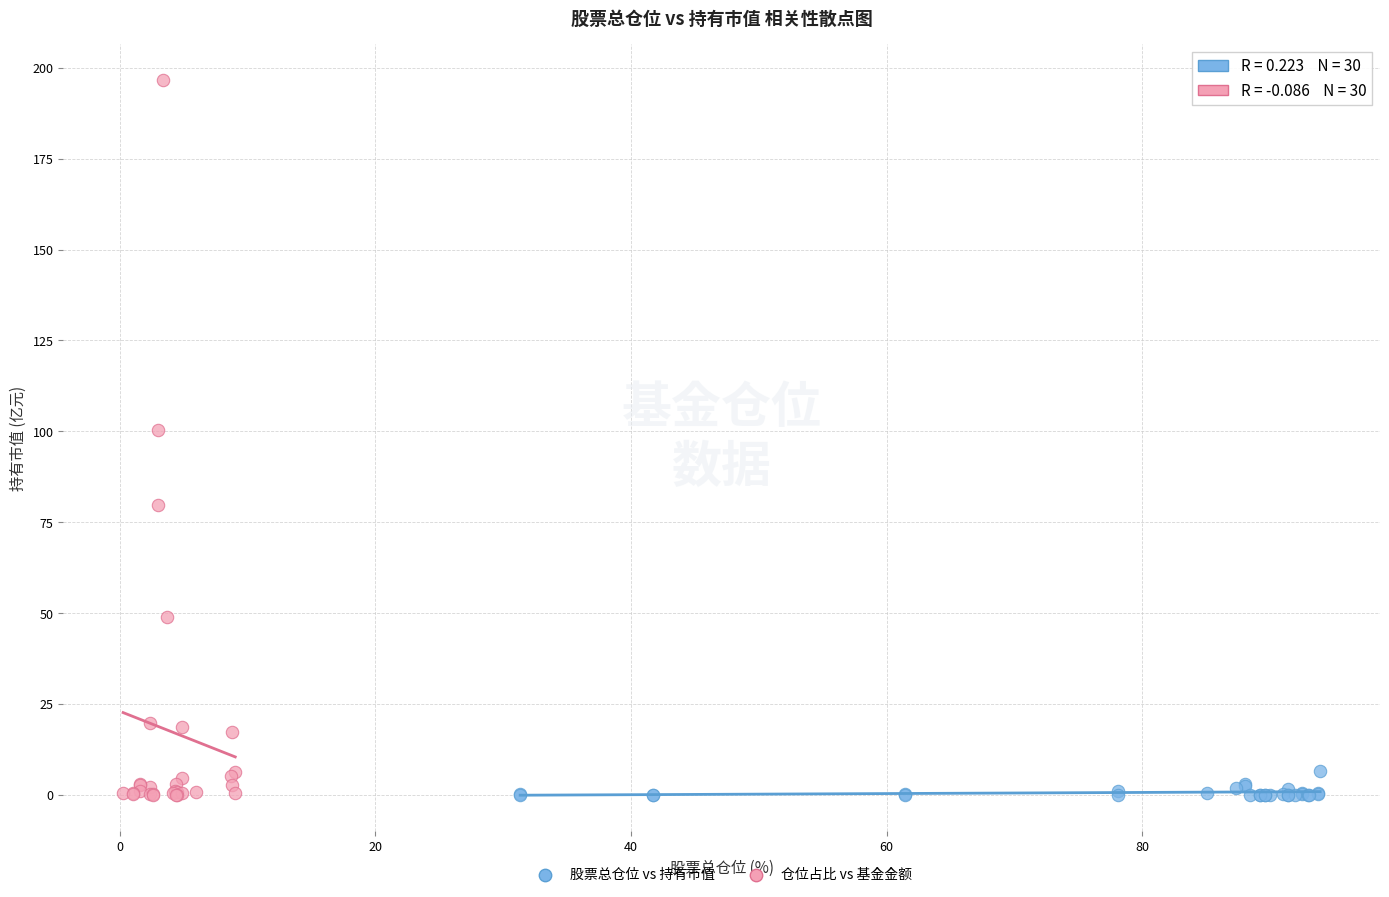

What are all the series names shown in the legend?

股票总仓位 vs 持有市值, 仓位占比 vs 基金金额